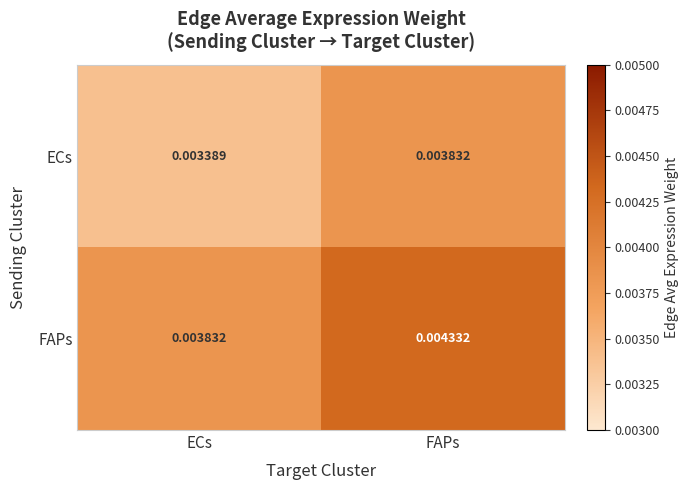

Rank the series at ECs from lowest to highest value.

ECs, FAPs